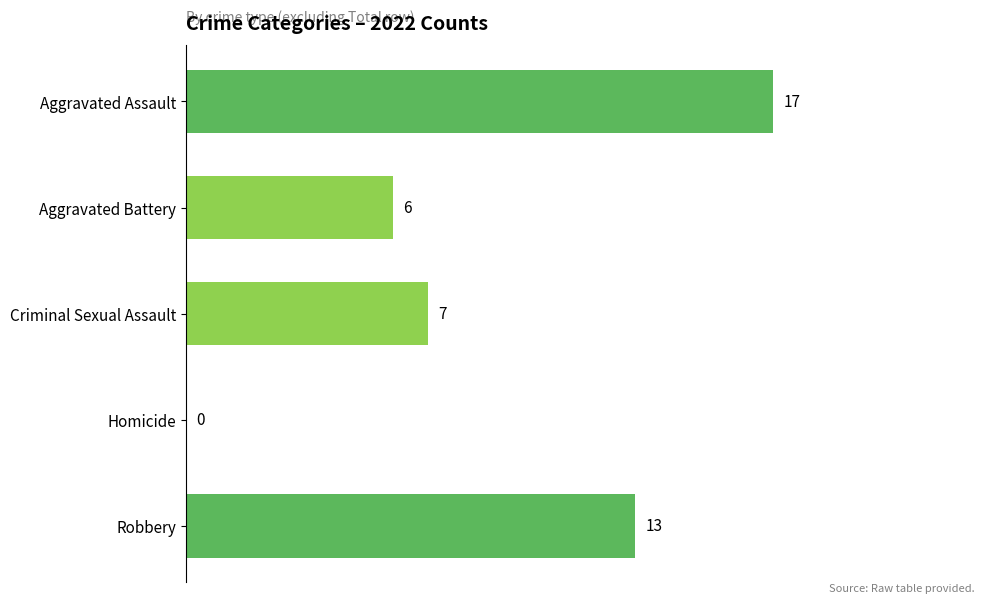

At which label is the value closest to 8?

Criminal Sexual Assault